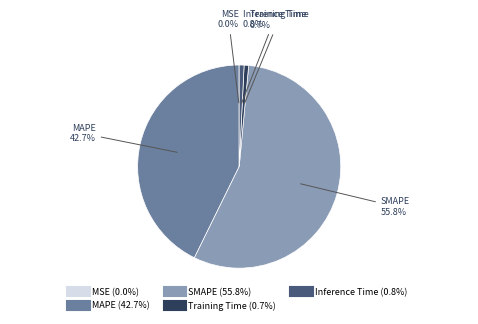

Is it true that Inference Time is 1% of the pie?

True